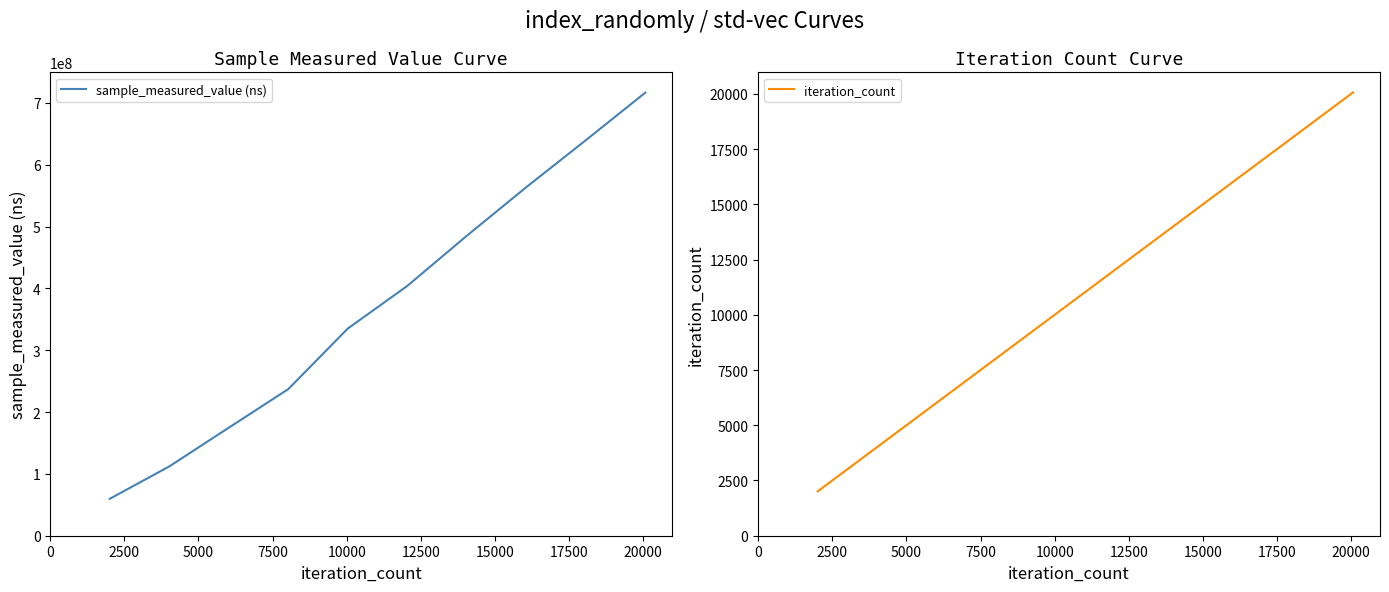

Which series has the widest spread of values?

sample_measured_value (ns)